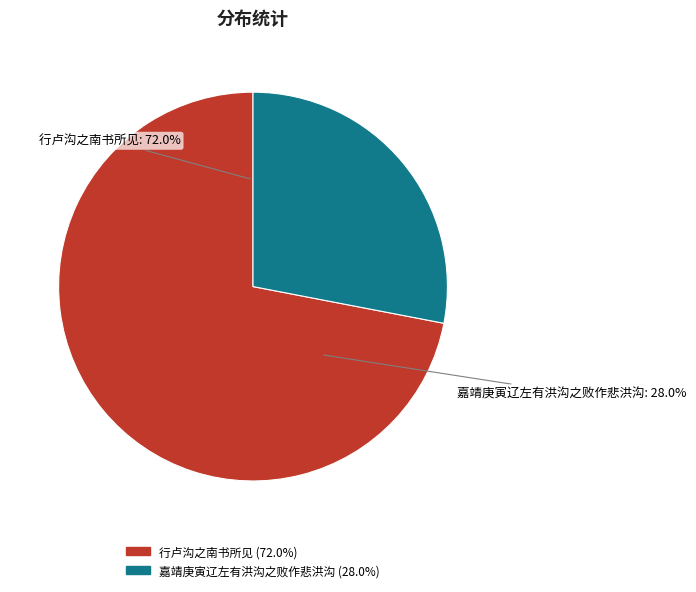

Approximately how many times larger is the value at 嘉靖庚寅辽左有洪沟之败作悲洪沟 compared to 行卢沟之南书所见?

0.4